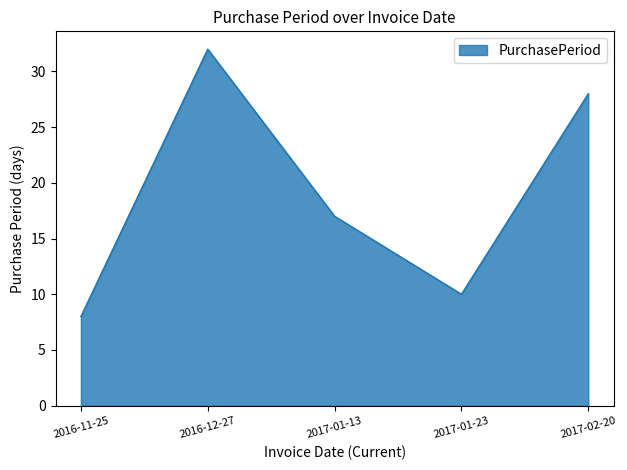

What is the sum of all values?

95